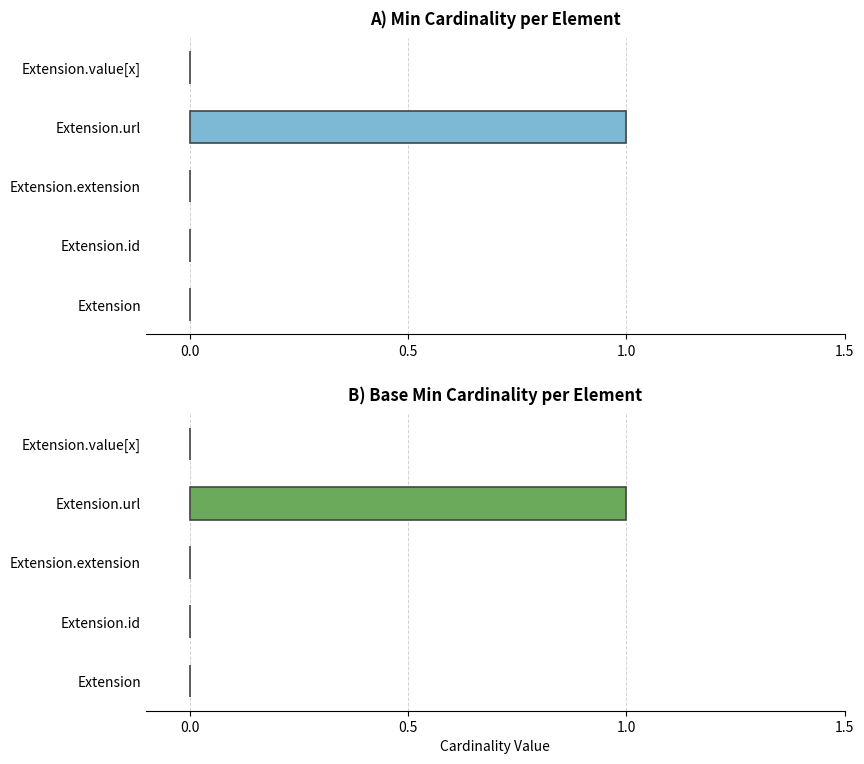

How many values in the Base Min series exceed 0?

1